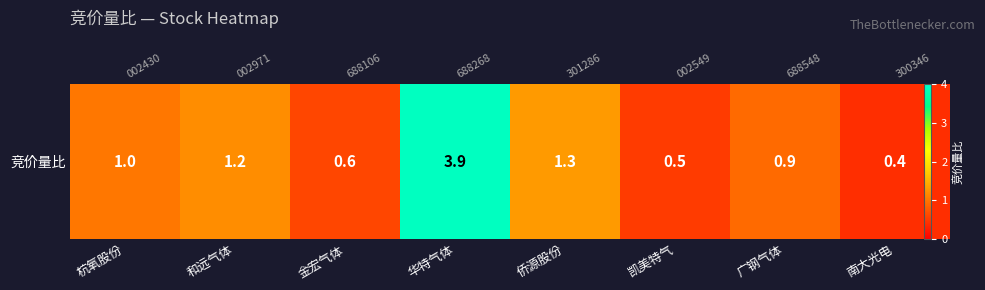

What is the difference between the second highest and minimum values?

0.9